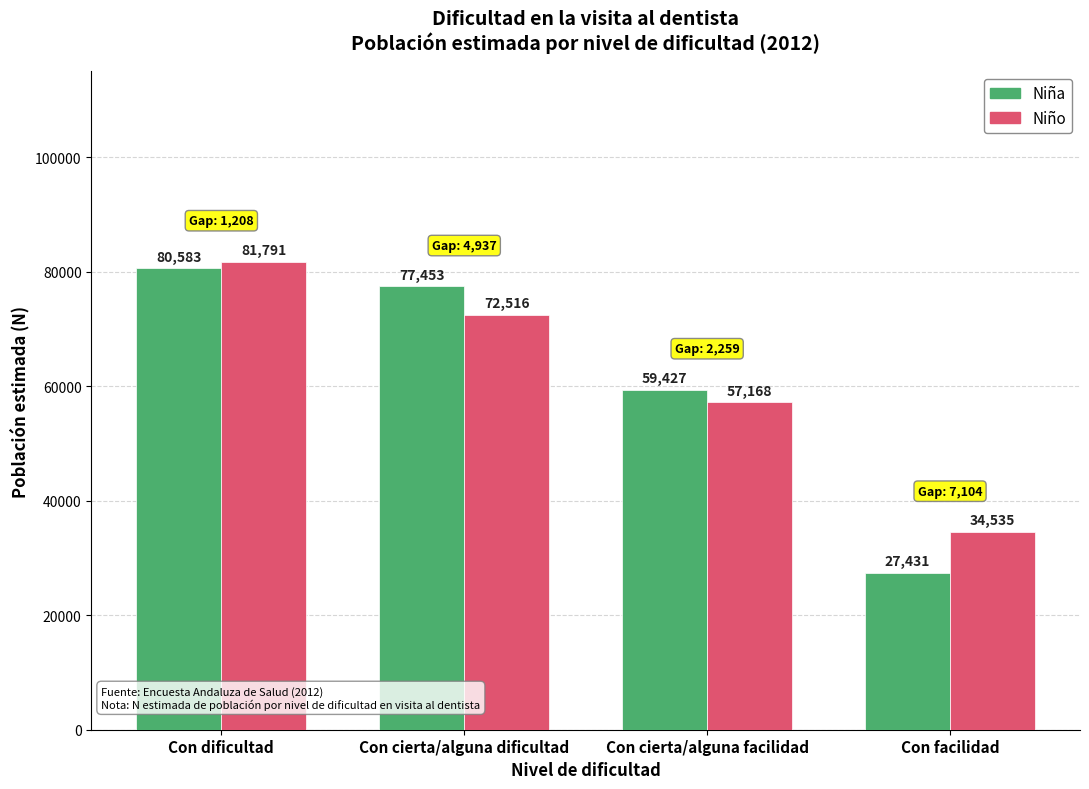

How many bars are there in each group?

2